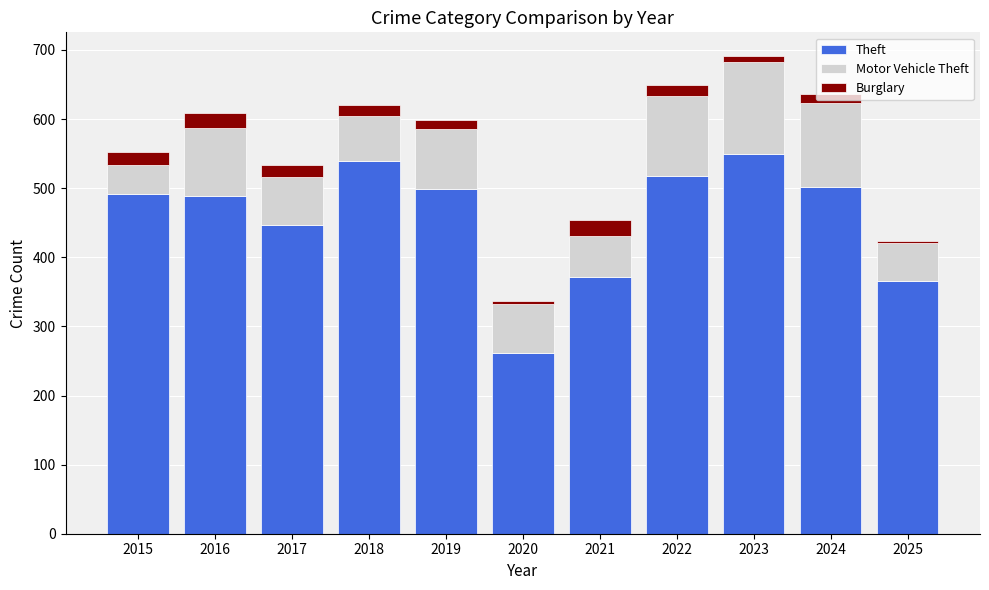

At which category is the sum across all series the highest?

2023